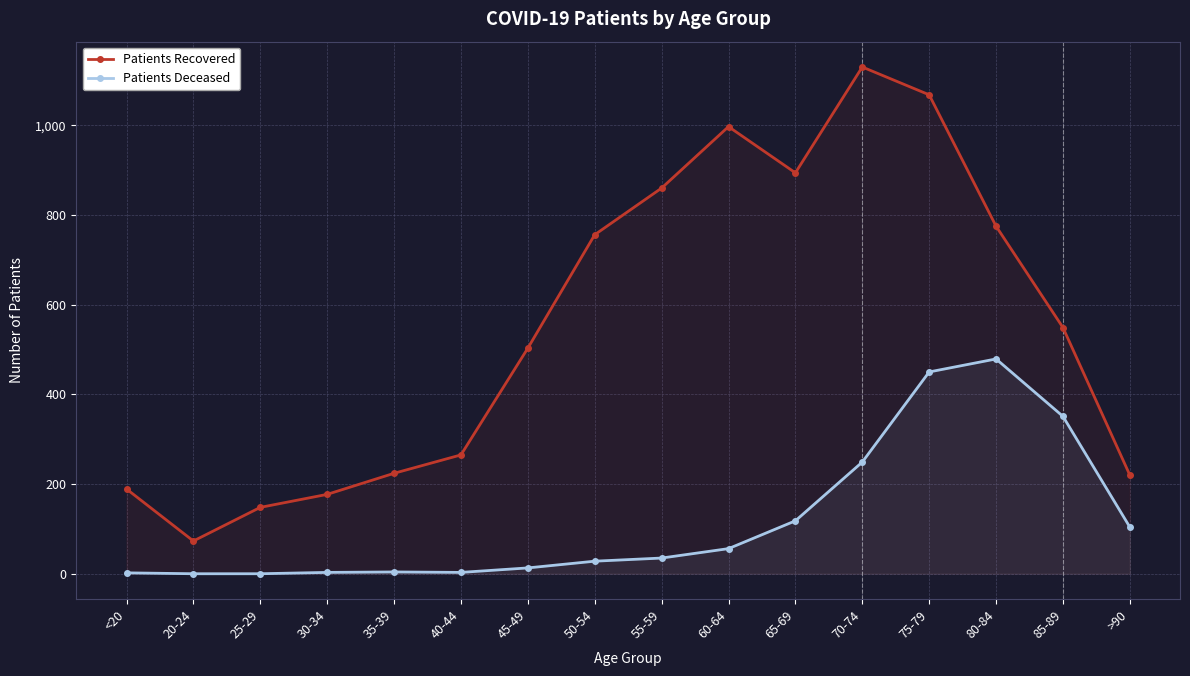

At which category does patients_recovered reach its first local valley?

20-24